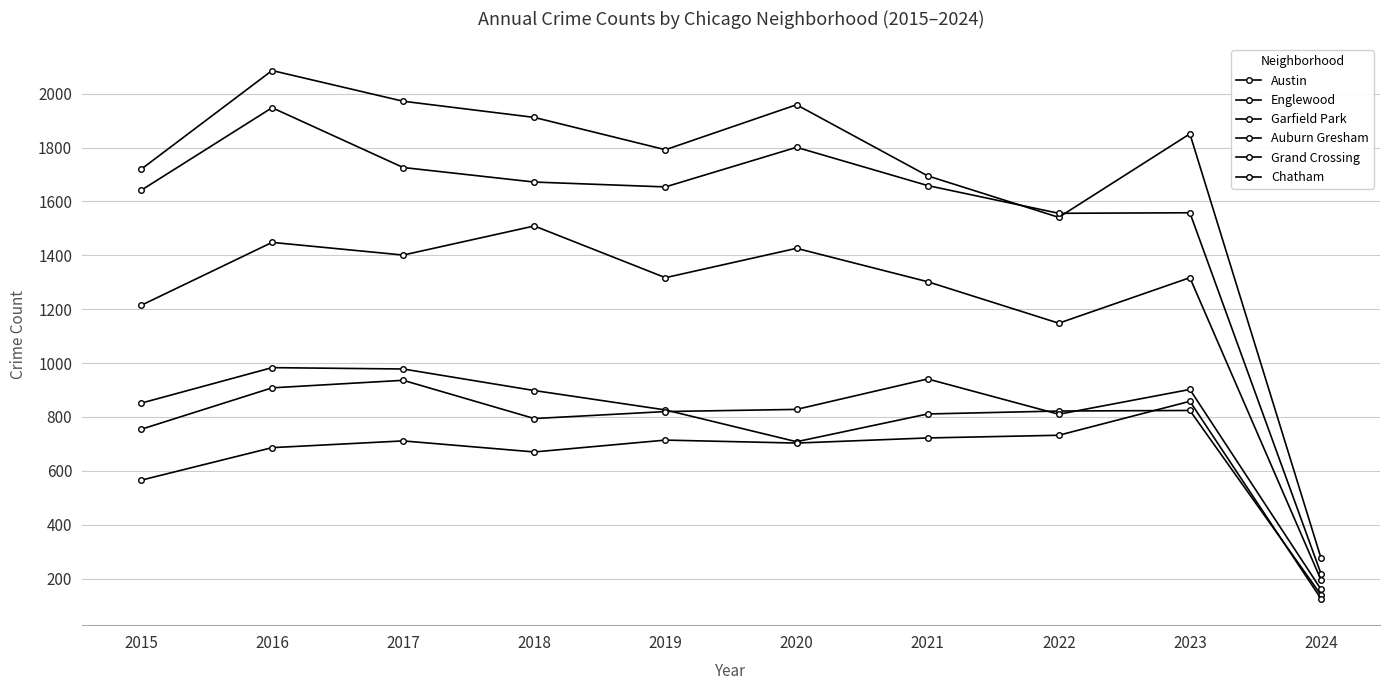

What is the value of the Auburn Gresham point at the 2nd from the left?

983